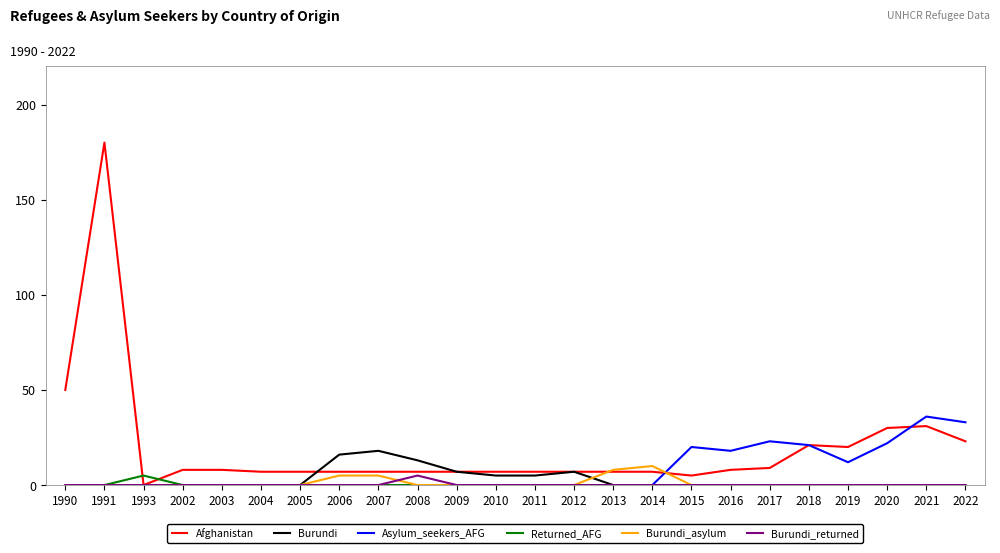

Is it true that Burundi_asylum equals 7 at 2003?

False